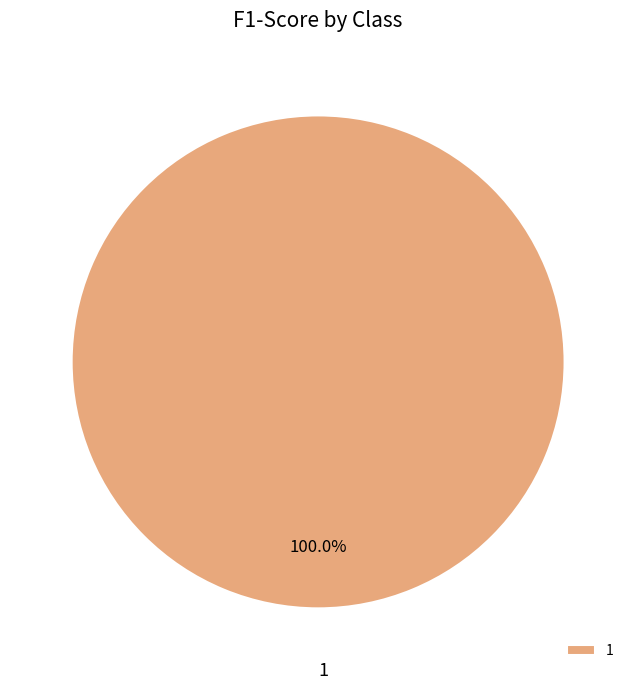

To the nearest percent, what portion does 1 represent?

100%